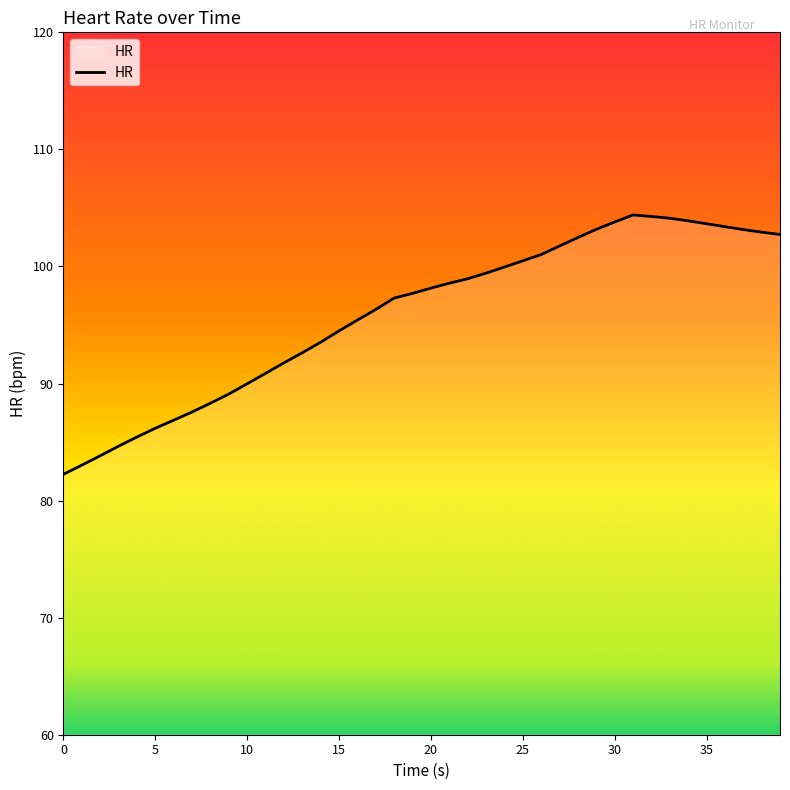

True or false: there are more than 0 points higher than both neighbors.

True